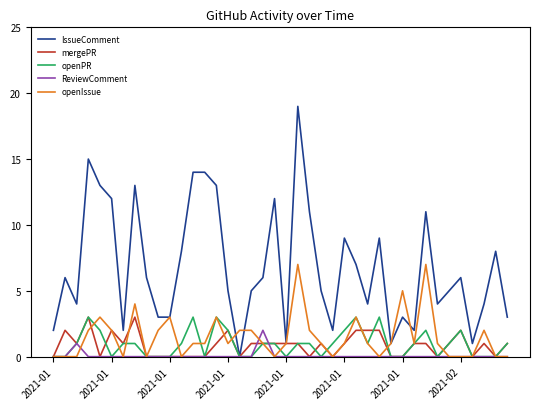

What is the difference between the maximum and minimum values in the IssueComment series?

19